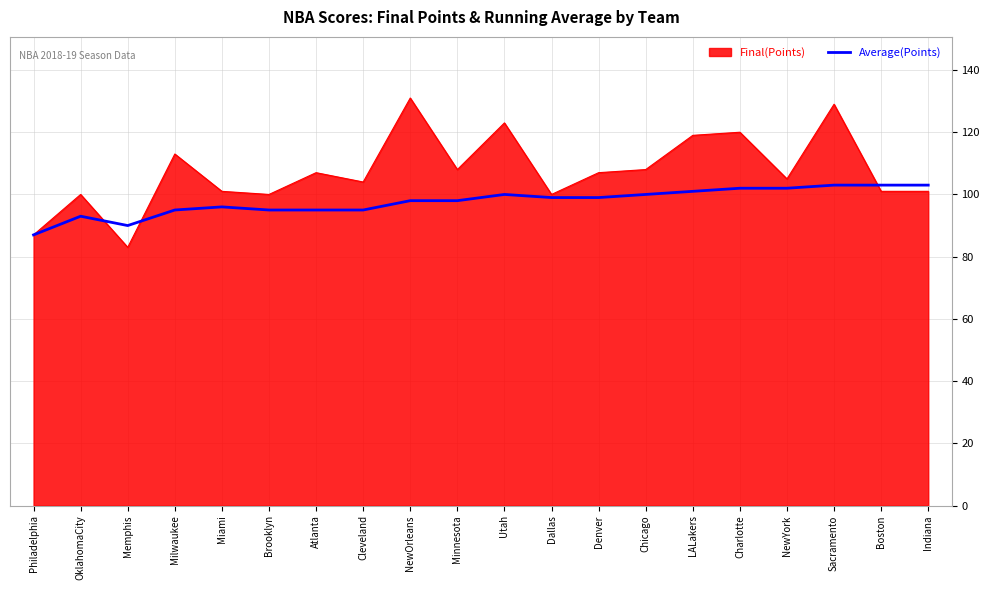

At which category does the chart reach its peak across all series?

NewOrleans